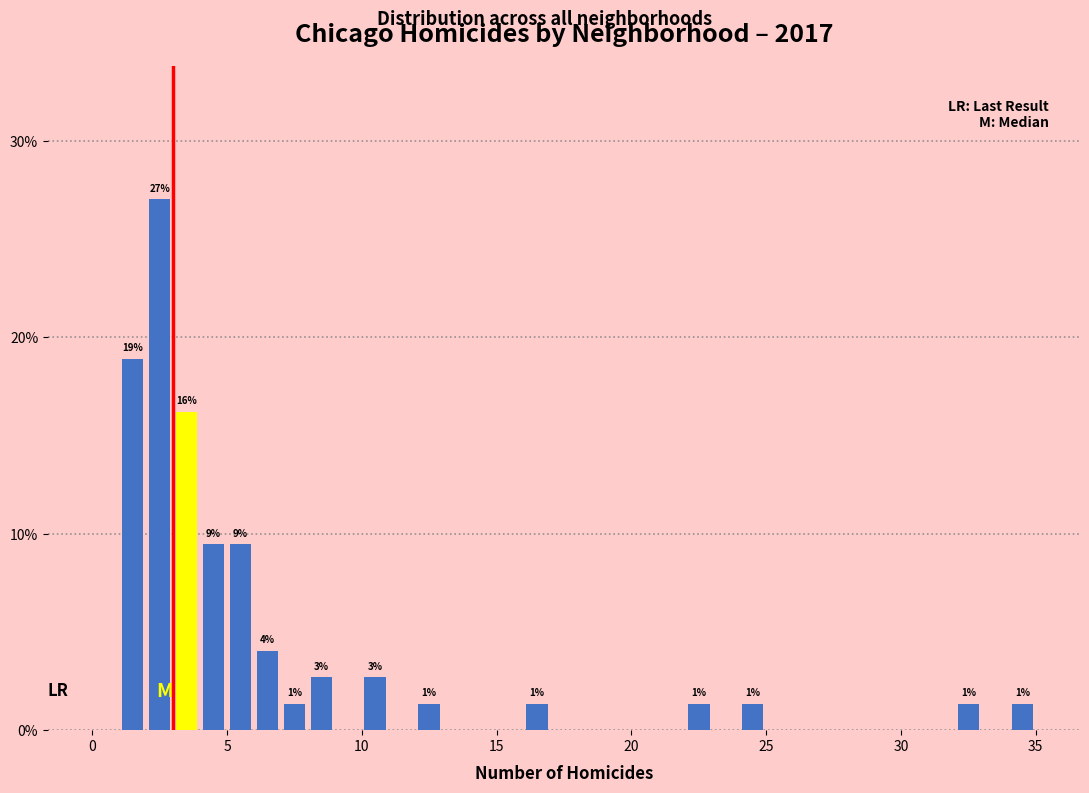

Read against the x-axis, roughly where is the centre of the tallest bar?

2.5